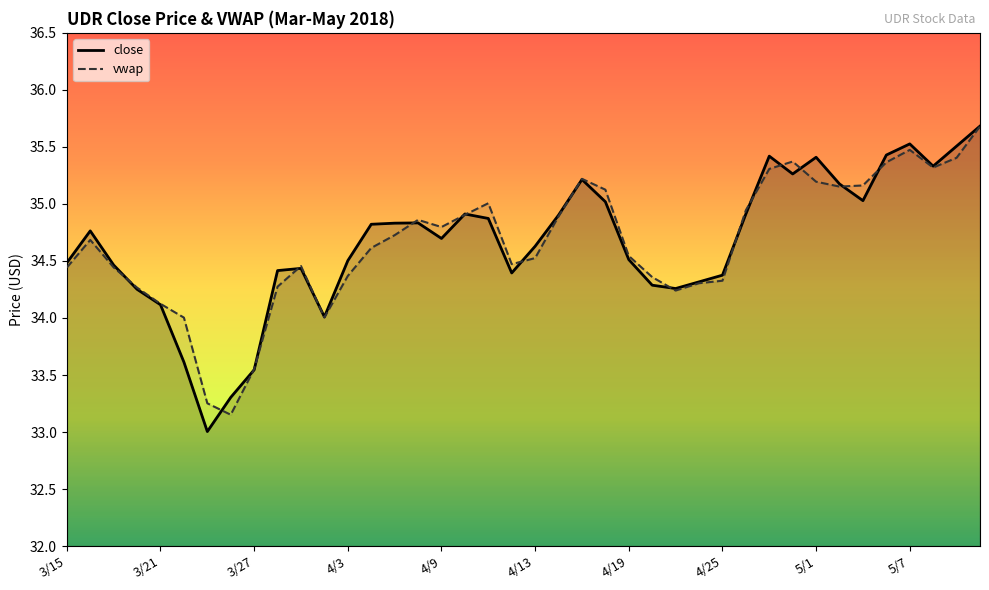

True or false: vwap line has a value of 52.5 at 14.

False